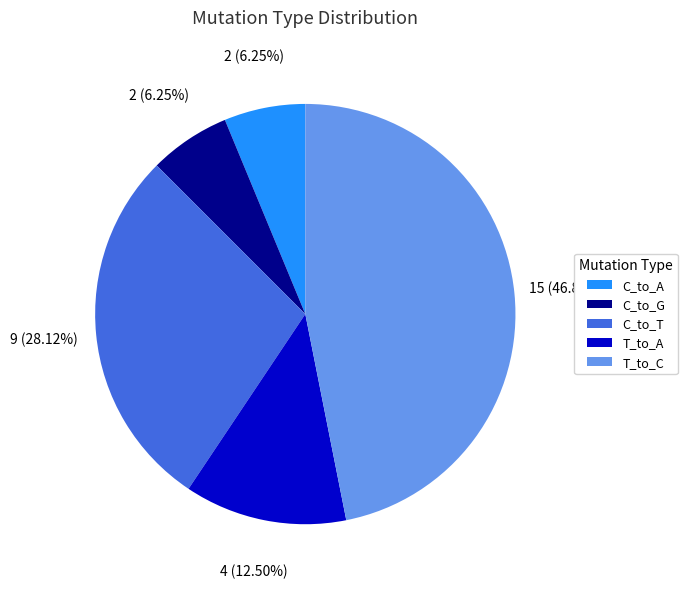

What is the largest slice in the pie chart?

T_to_C